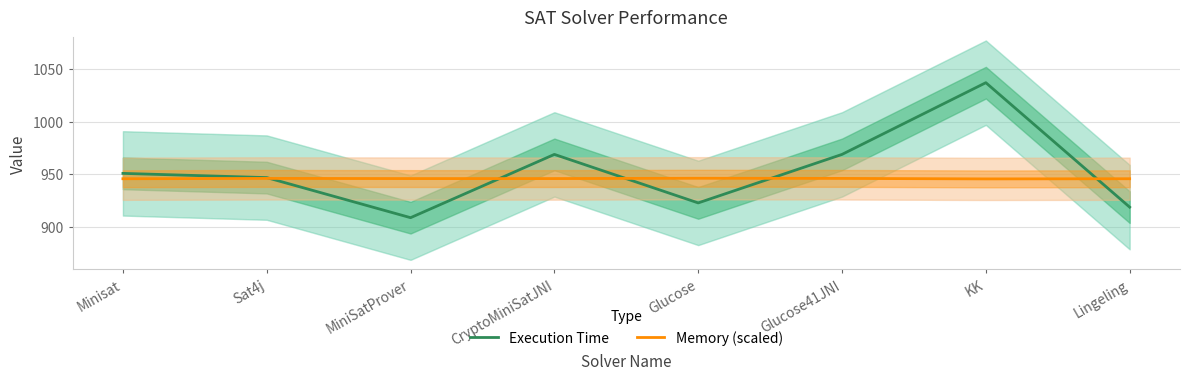

How many intersections are there between Memory (scaled) and Execution Time?

5